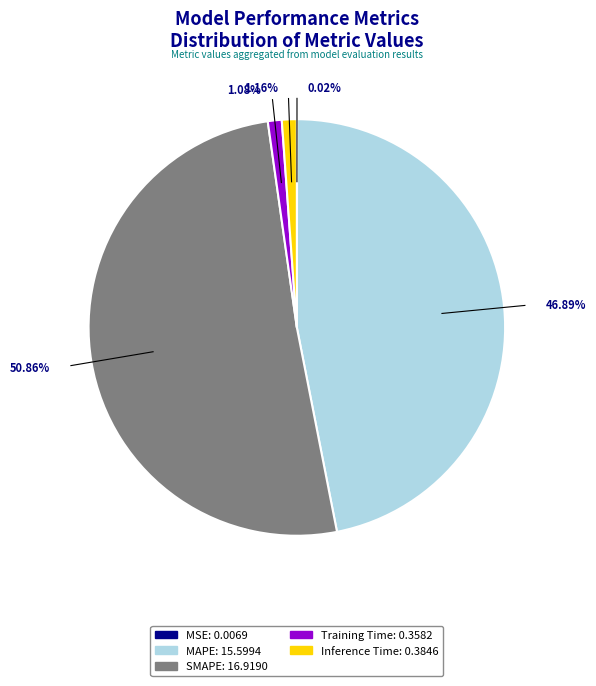

Is there any slice that represents more than half of the pie?

Yes